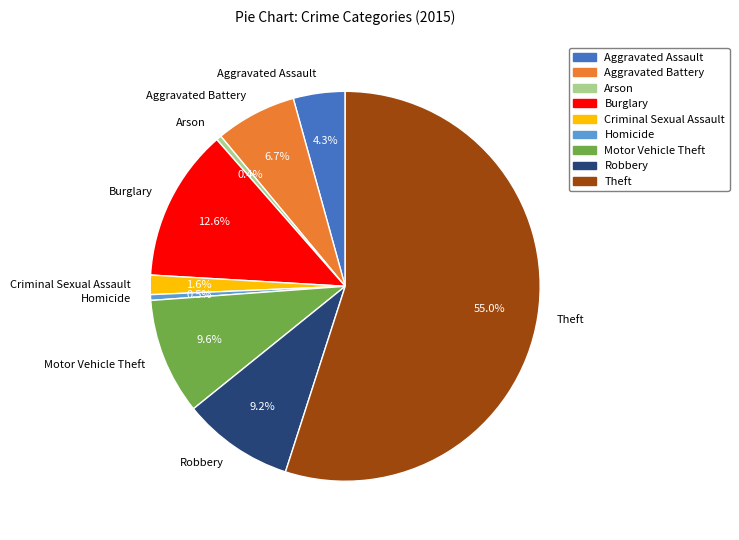

What percentage do Criminal Sexual Assault and Aggravated Assault together represent?

5.9%